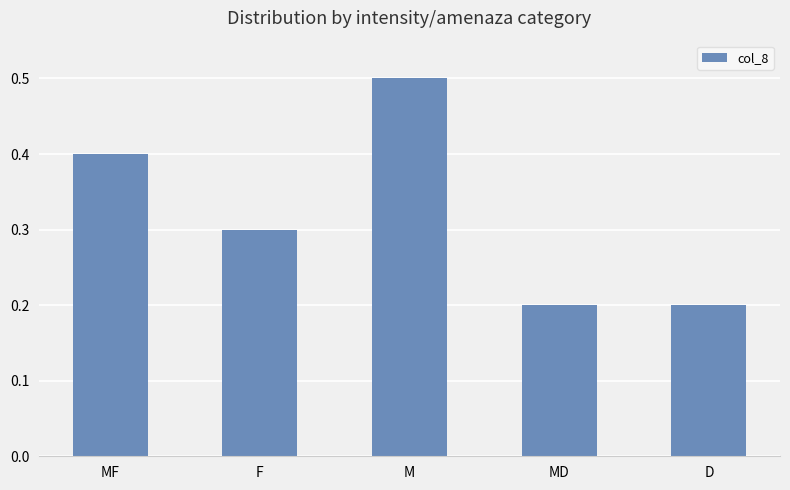

What is the smallest value displayed?

0.2